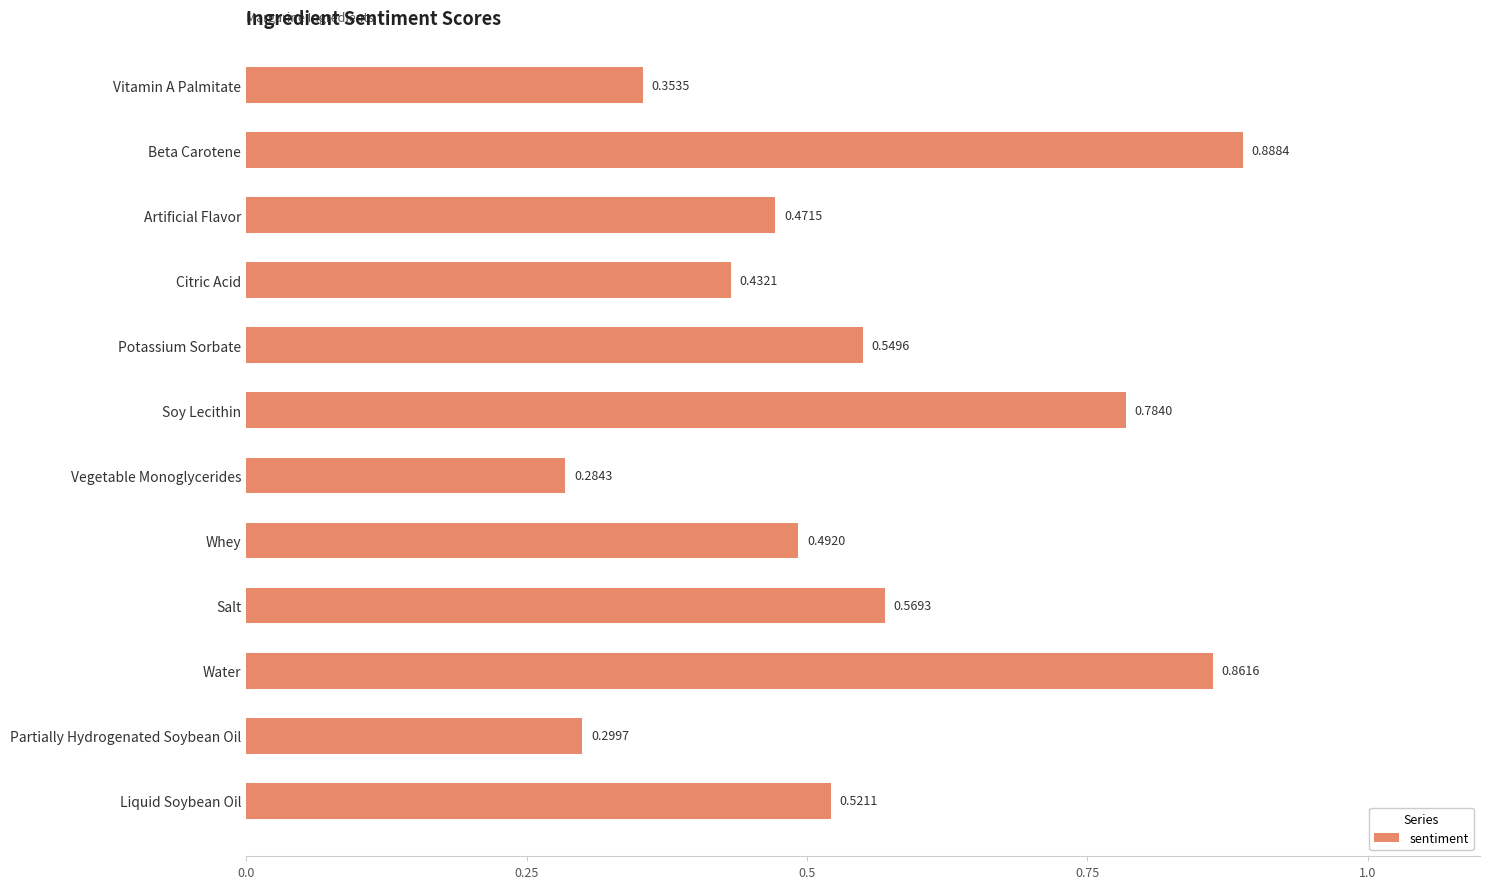

List the labels in order of value, smallest first.

Vegetable Monoglycerides, Partially Hydrogenated Soybean Oil, Vitamin A Palmitate, Citric Acid, Artificial Flavor, Whey, Liquid Soybean Oil, Potassium Sorbate, Salt, Soy Lecithin, Water, Beta Carotene